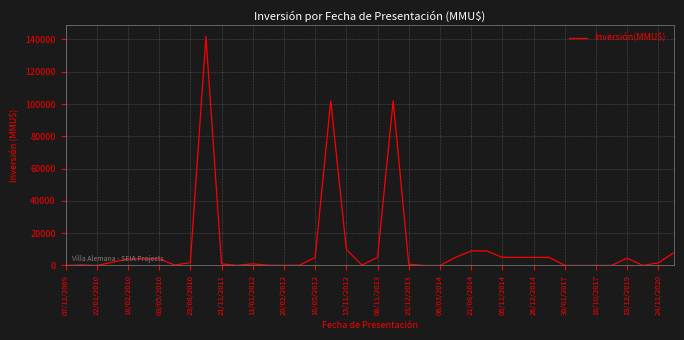

Is this an area chart (filled region under the line)?

No